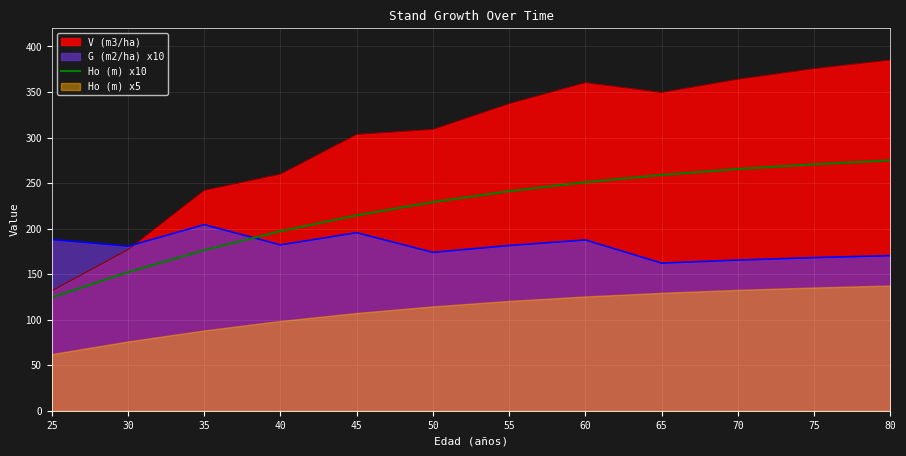

How many data points does each series have?

12